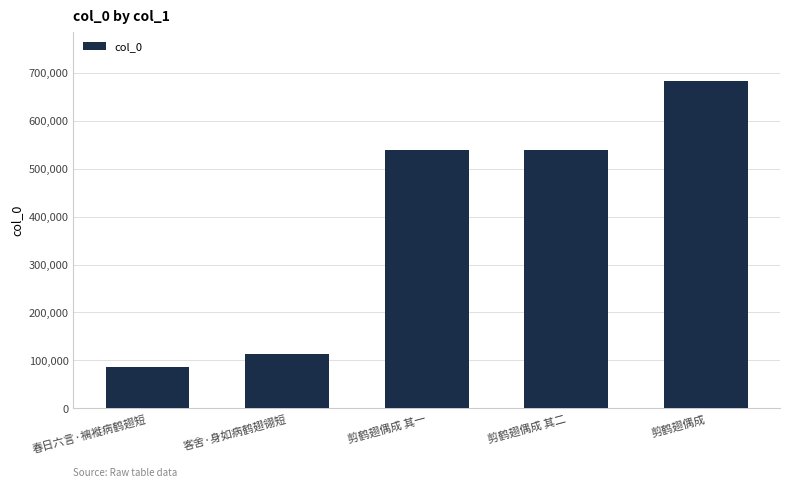

How many series are shown in this chart?

1